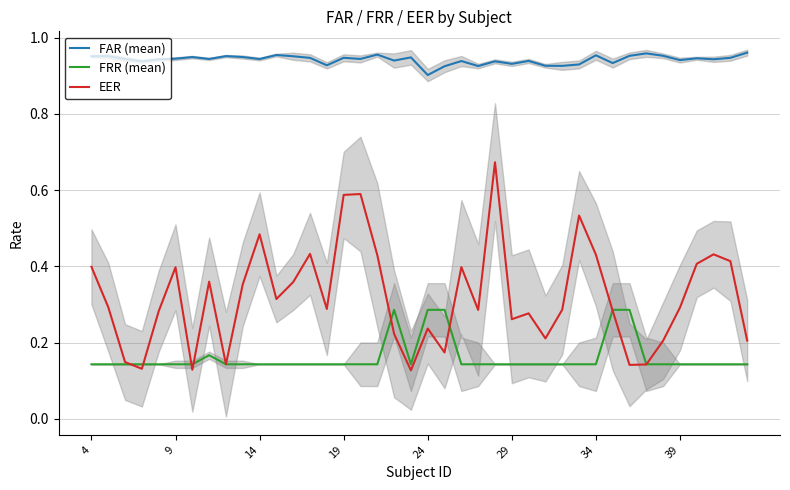

True or false: EER has a value of 0.6 at 22.

False